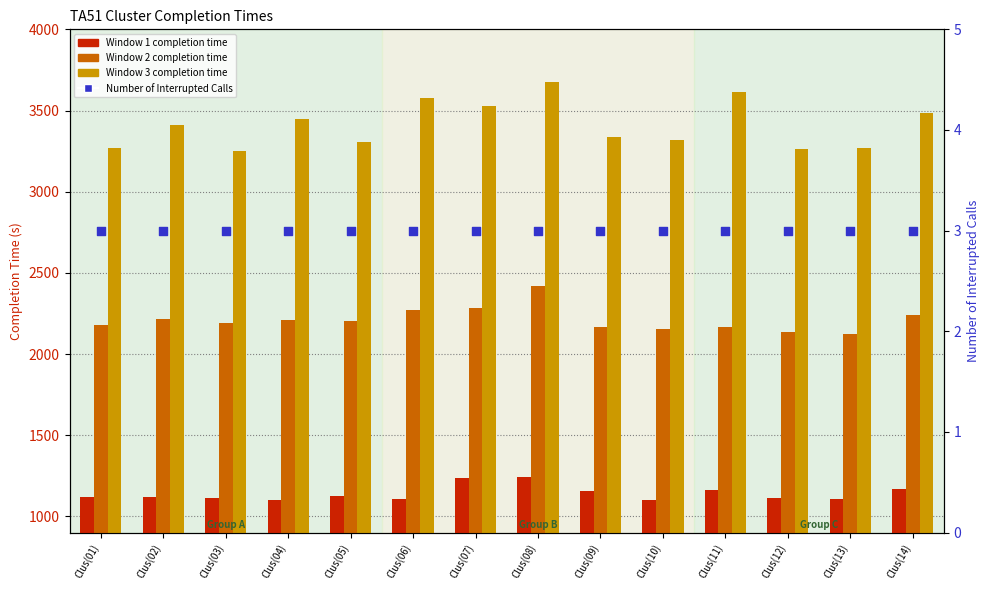

What is the total value across all series at Clus(08)?

7341